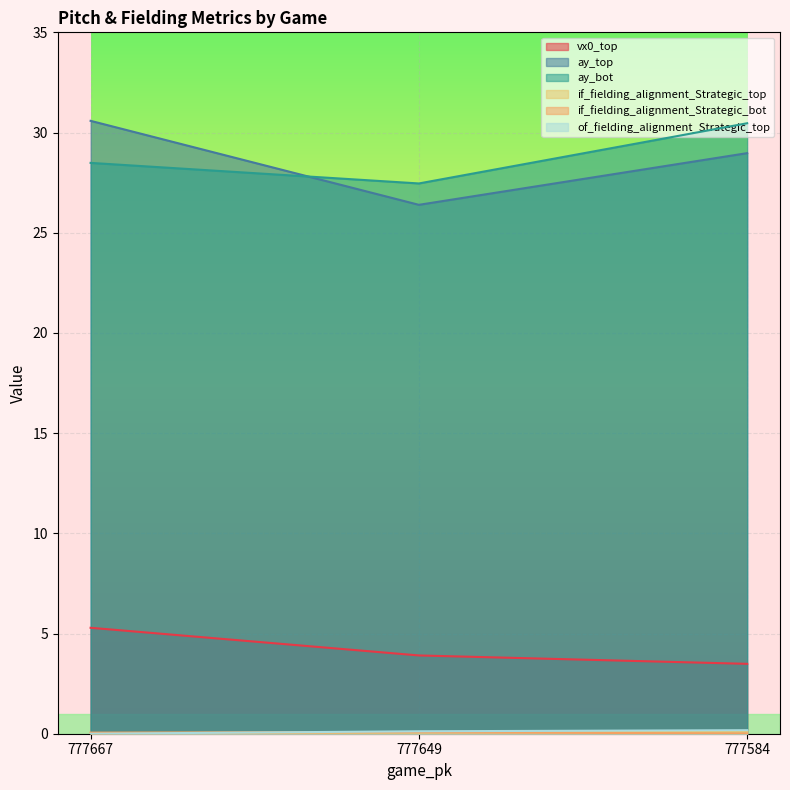

The vx0_top series shows 4.7 at 777584. True or false?

False